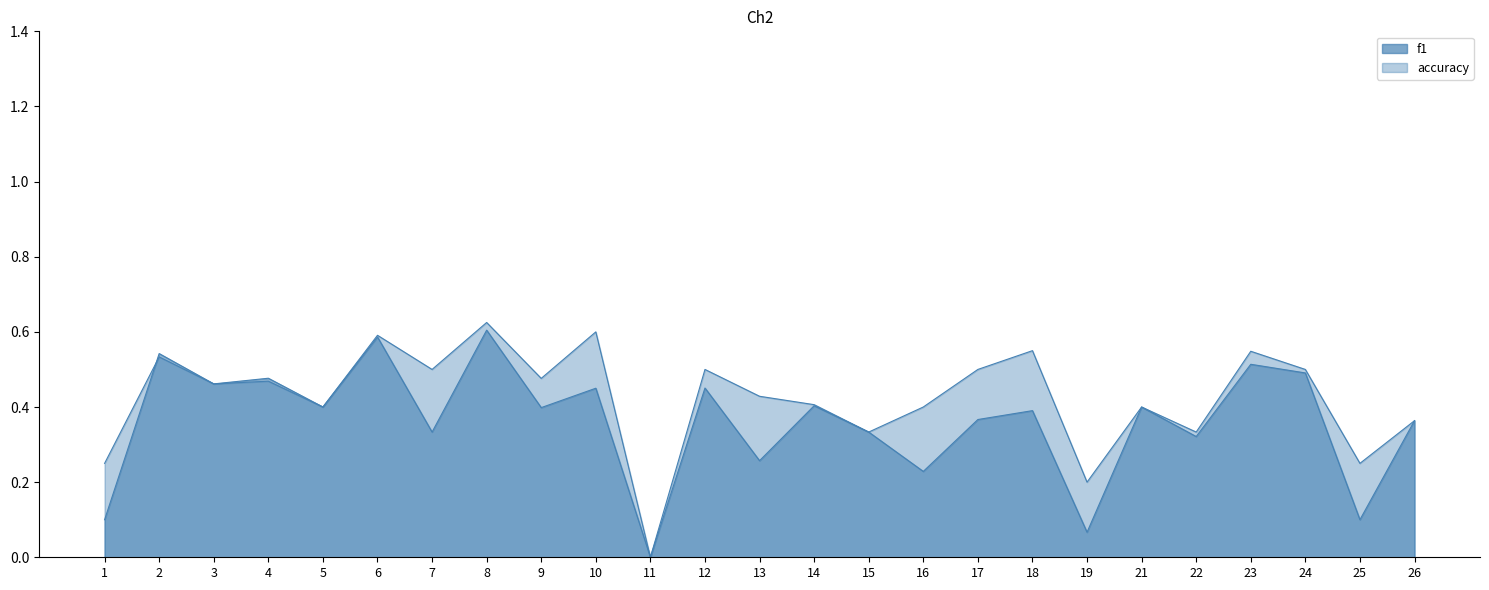

How many distinct data groups are displayed?

2